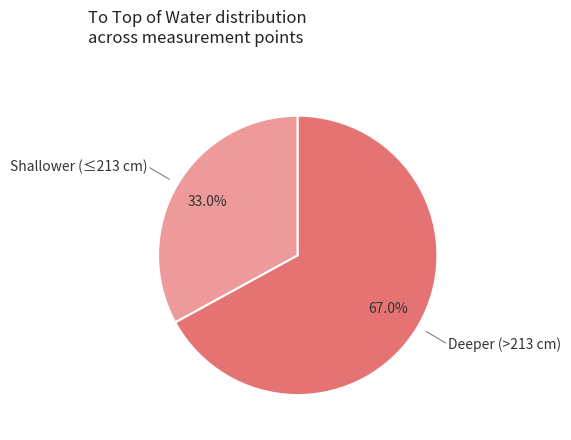

Count the number of slices in the pie.

2